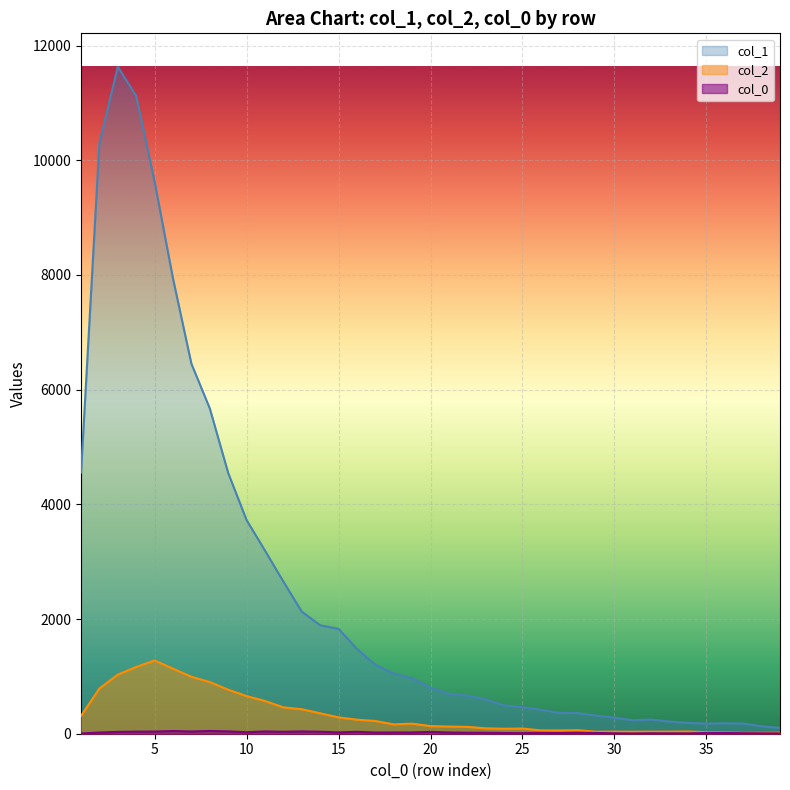

True or false: col_2 has more than 1 interior local peaks.

True